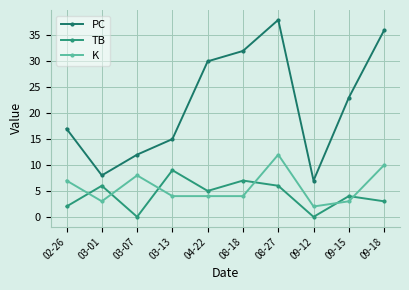

Is the value of PC at 09-18 greater than the value of TB at 09-15?

Yes